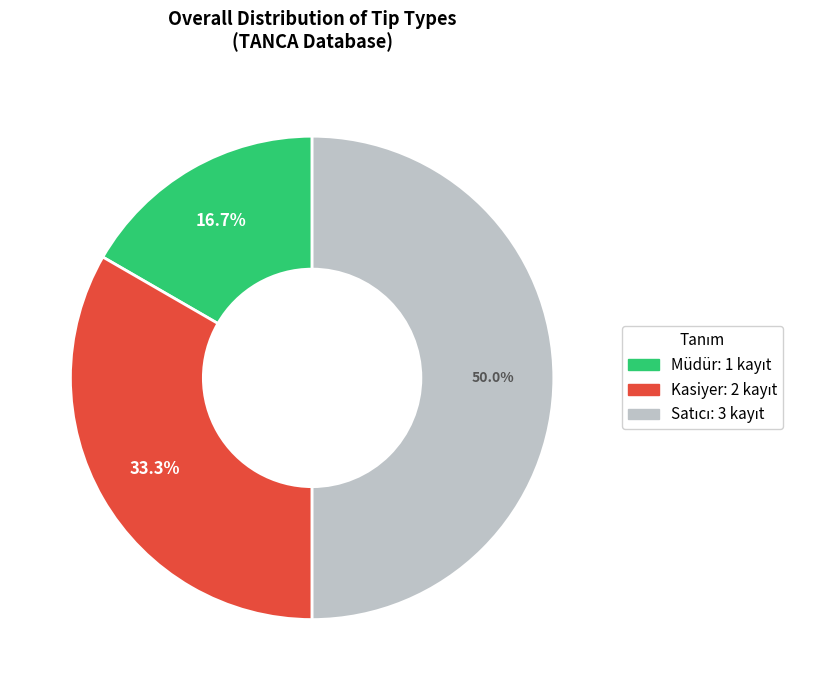

Which slice is the smallest?

Müdür